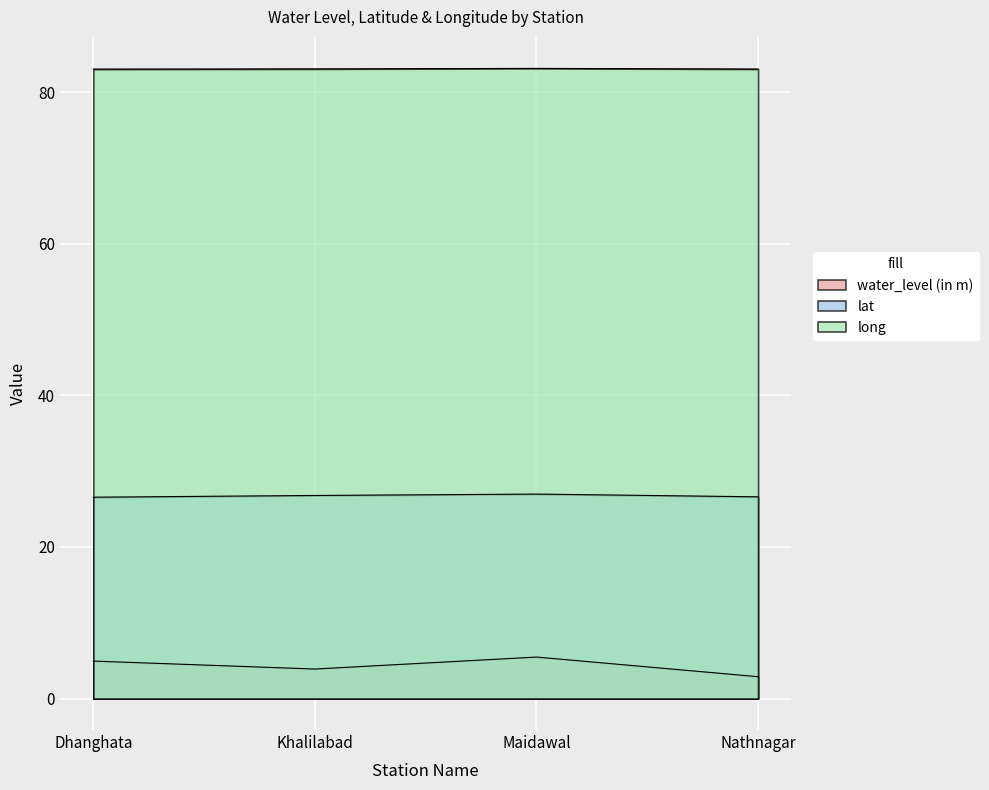

Rank the categories by long value from highest to lowest.

Maidawal, Khalilabad, Nathnagar, Dhanghata